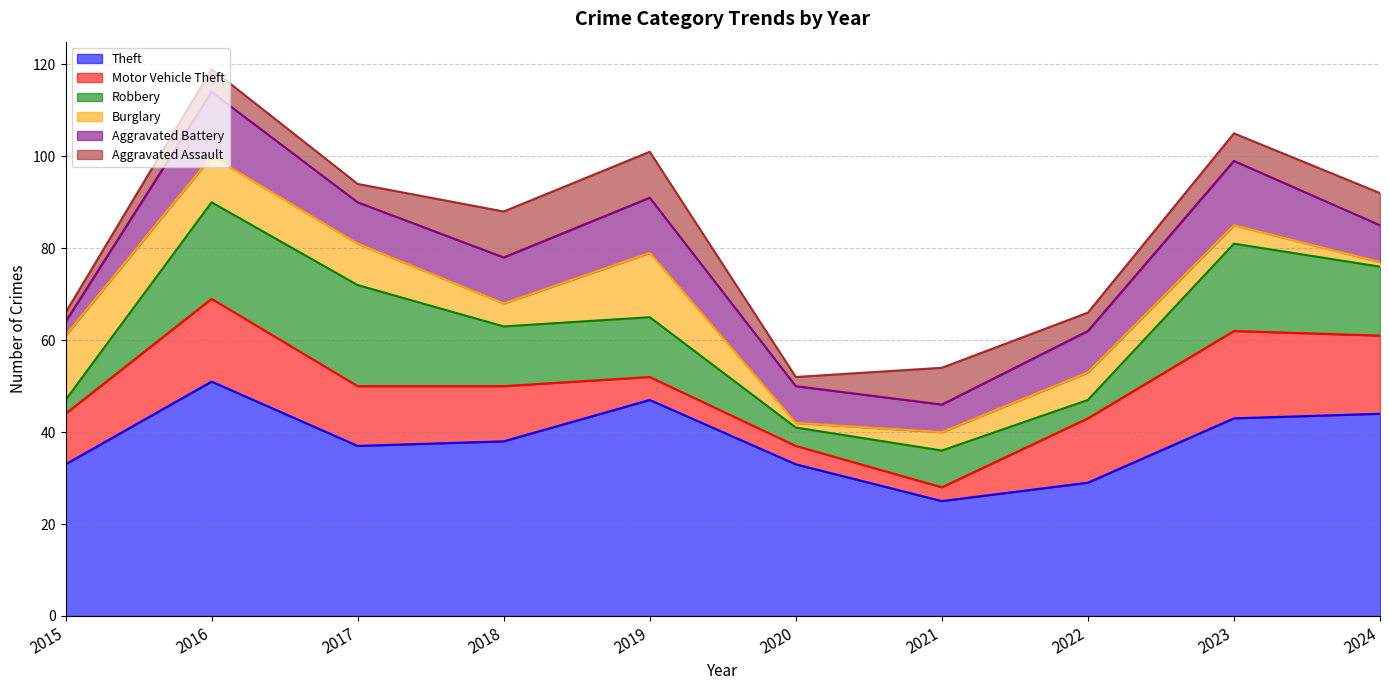

Does the chart have visible grid lines?

Yes